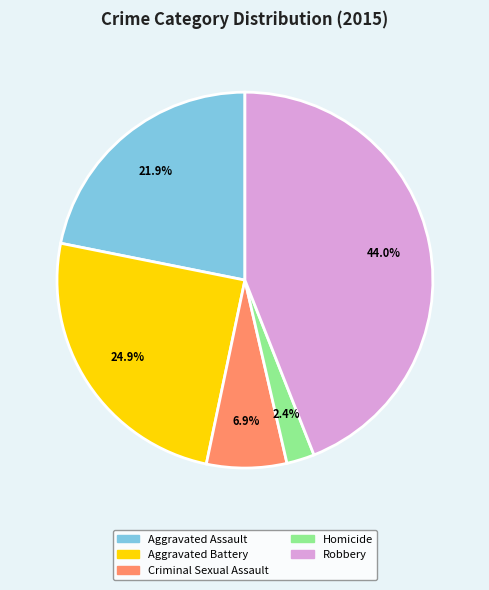

Is it true that Aggravated Assault is 31% of the pie?

False